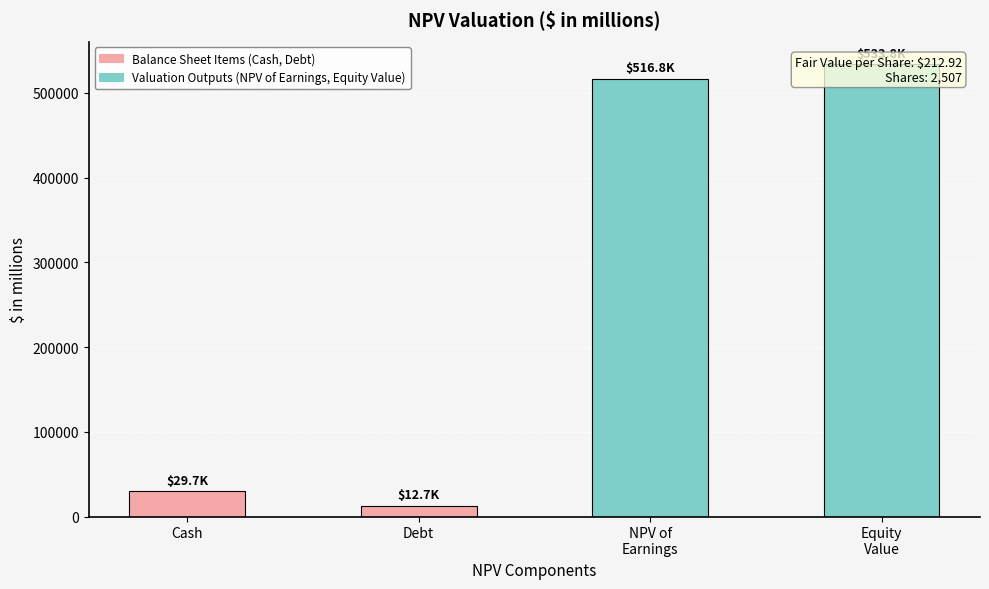

What is the sum of the values at Debt and Equity
Value?

546509.9